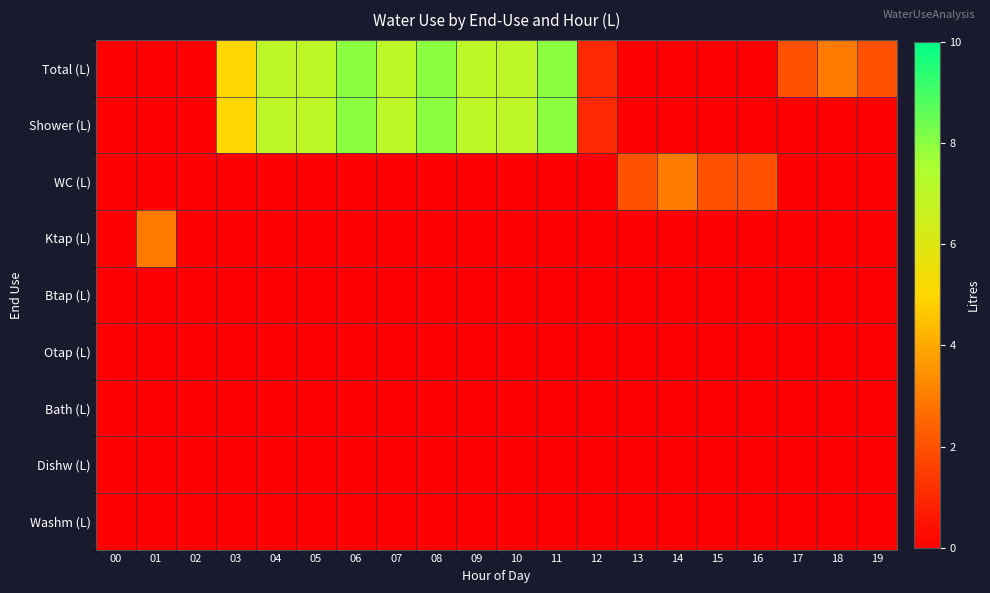

What is the spread (max minus min) of values at 14?

3